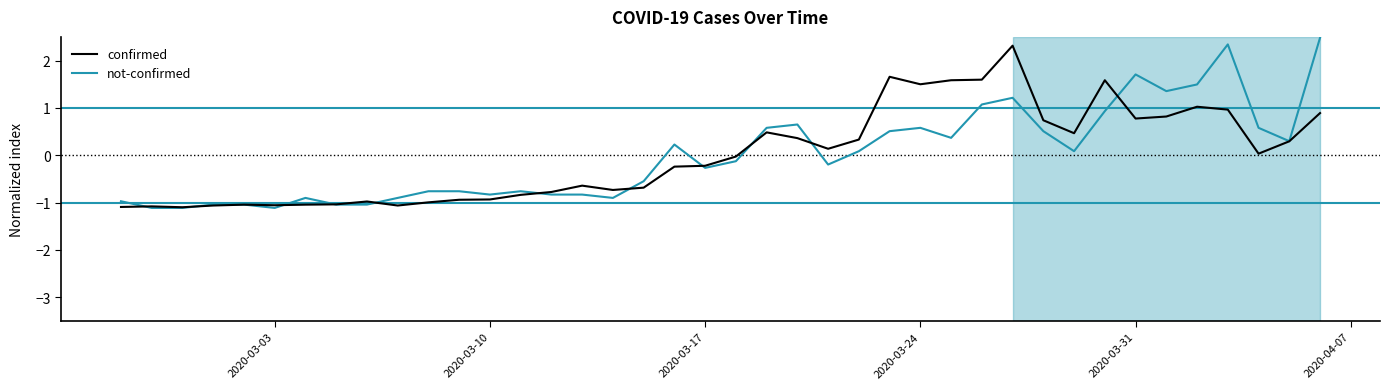

What is the highest value of the confirmed series?

2.3